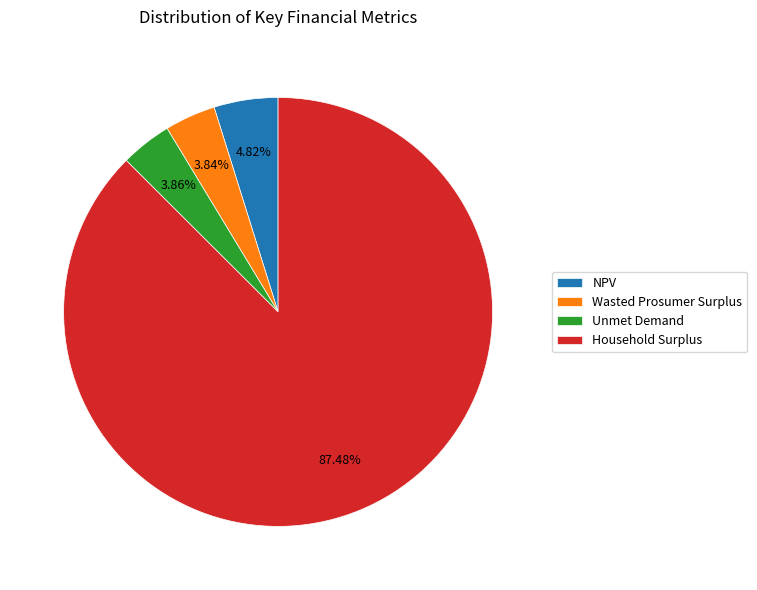

What portion of the pie excludes Unmet Demand?

96.1%